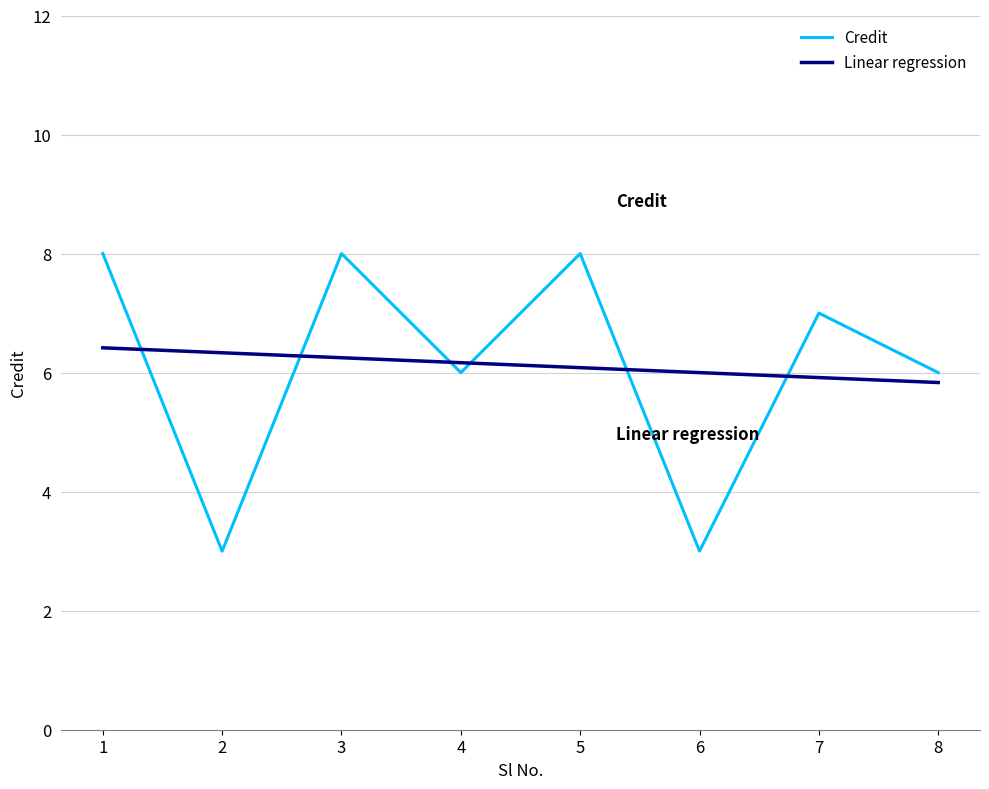

What is the difference between the maximum and minimum values in the Credit series?

5.0